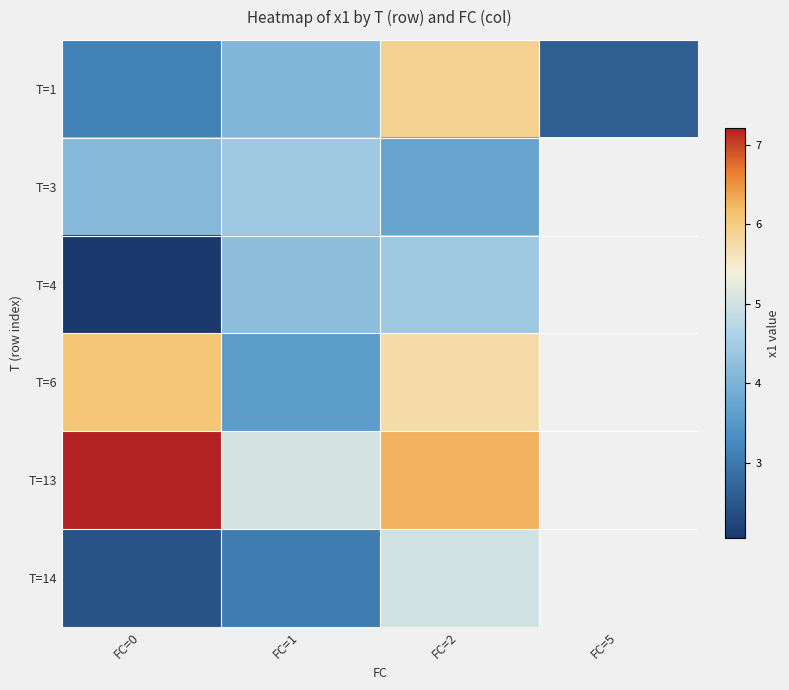

List the labels in order of T=3 value, smallest first.

FC=2, FC=0, FC=1, FC=5